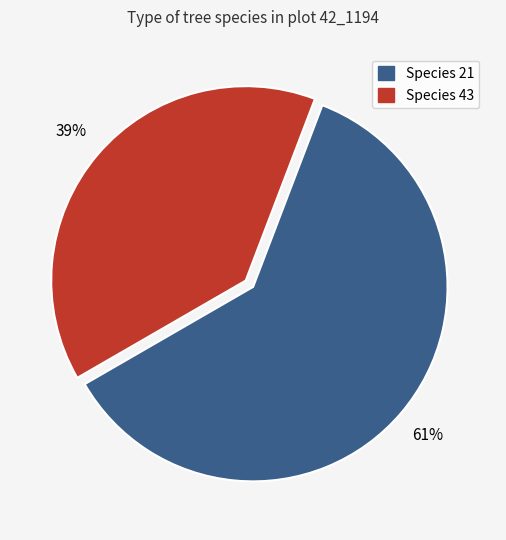

To the nearest percent, what is the average slice percentage?

50%